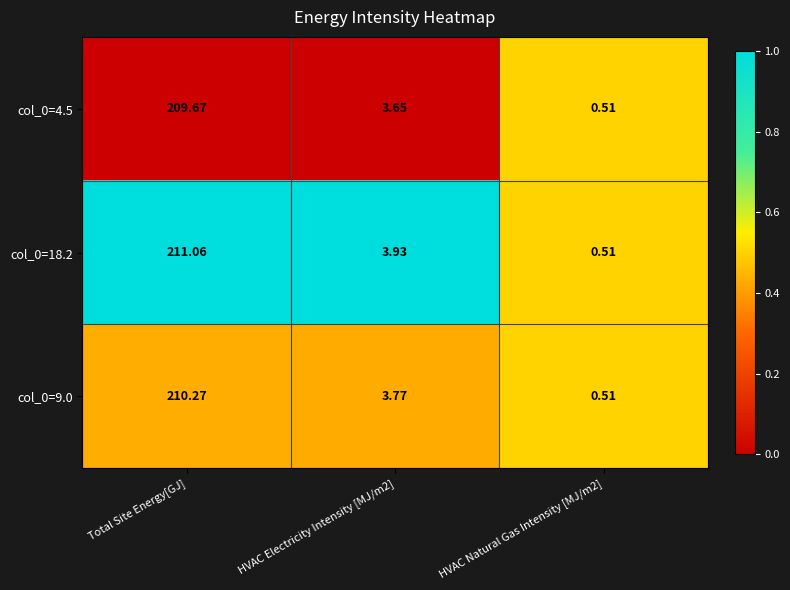

At which label does col_0=18.2 reach its peak?

Total Site Energy[GJ]